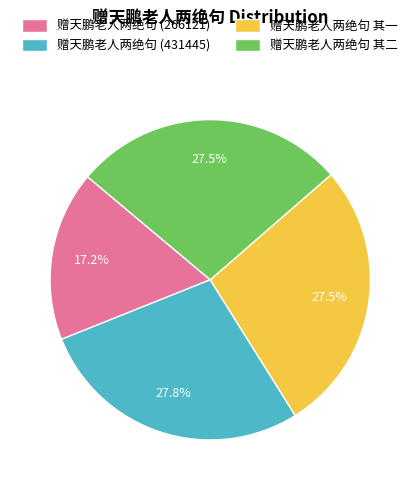

How many segments does this pie chart have?

4